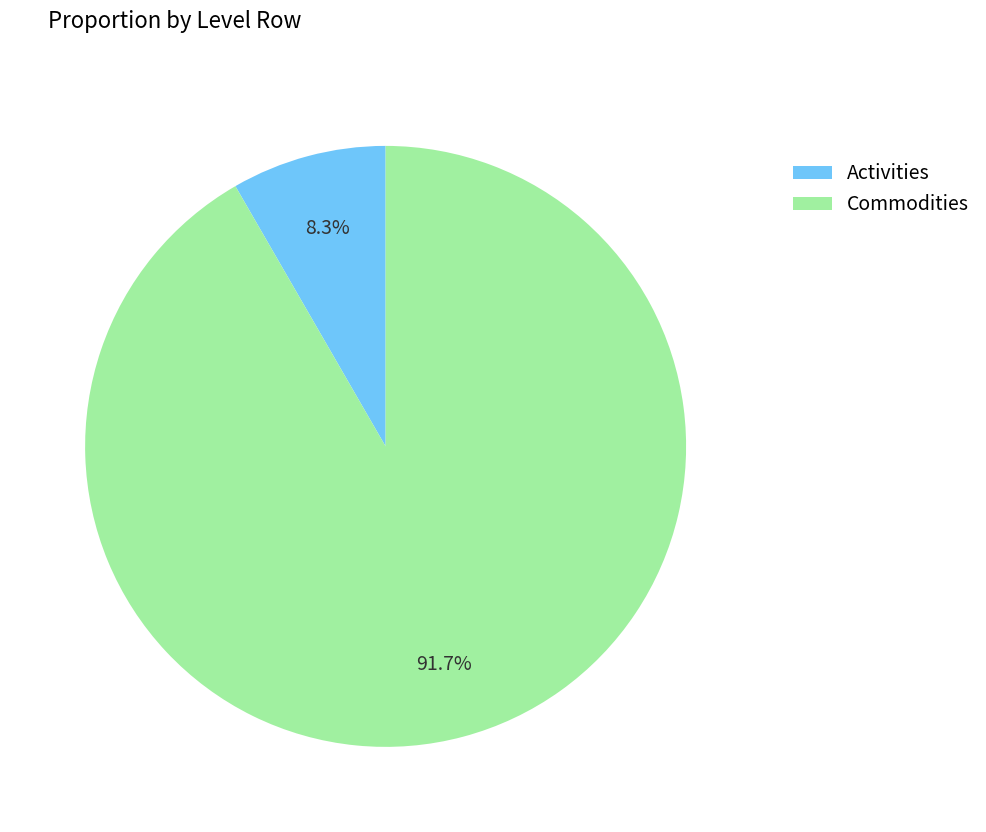

Combined, what portion of the pie is Activities and Commodities?

100.0%